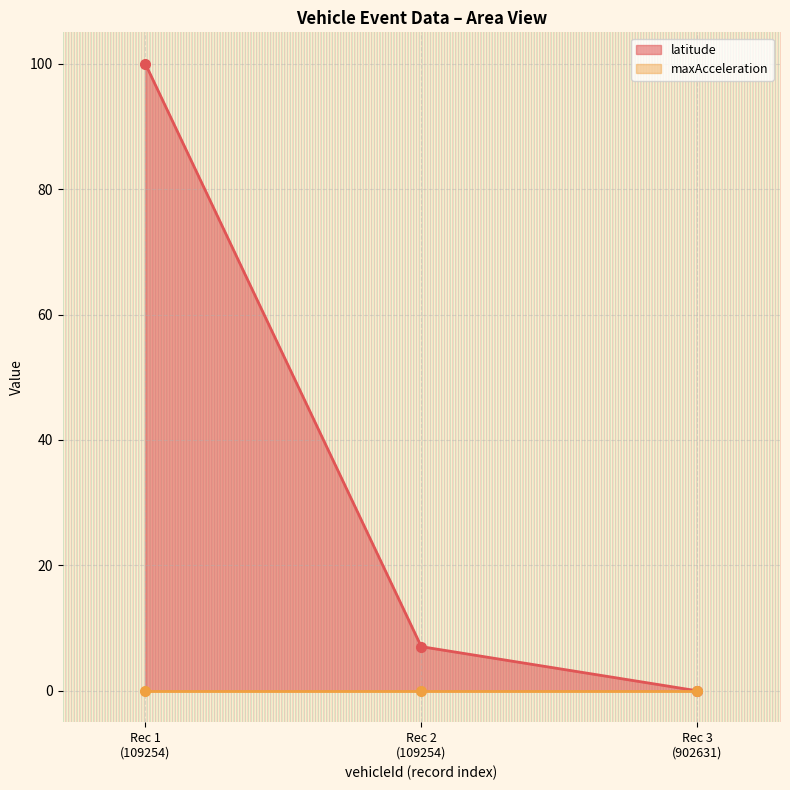

What is the value of the latitude point at the 2nd from the left?

7.0